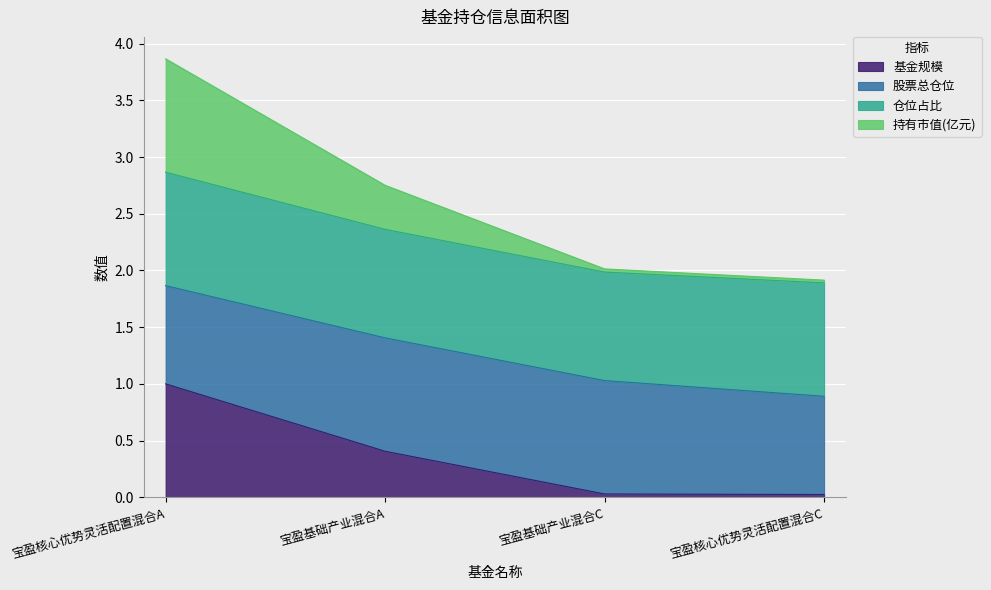

The 持有市值(亿元) series shows 3.3 at 宝盈核心优势灵活配置混合C. True or false?

False